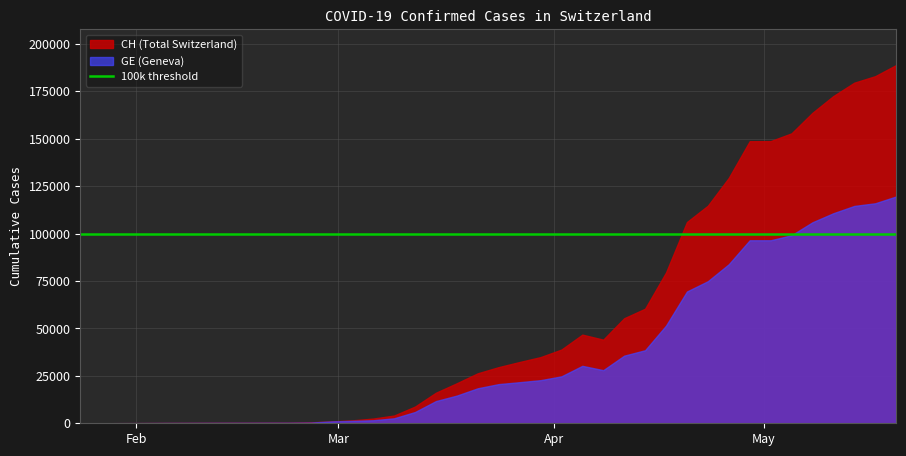

At which label is CH closest to 94392?

2020-04-20